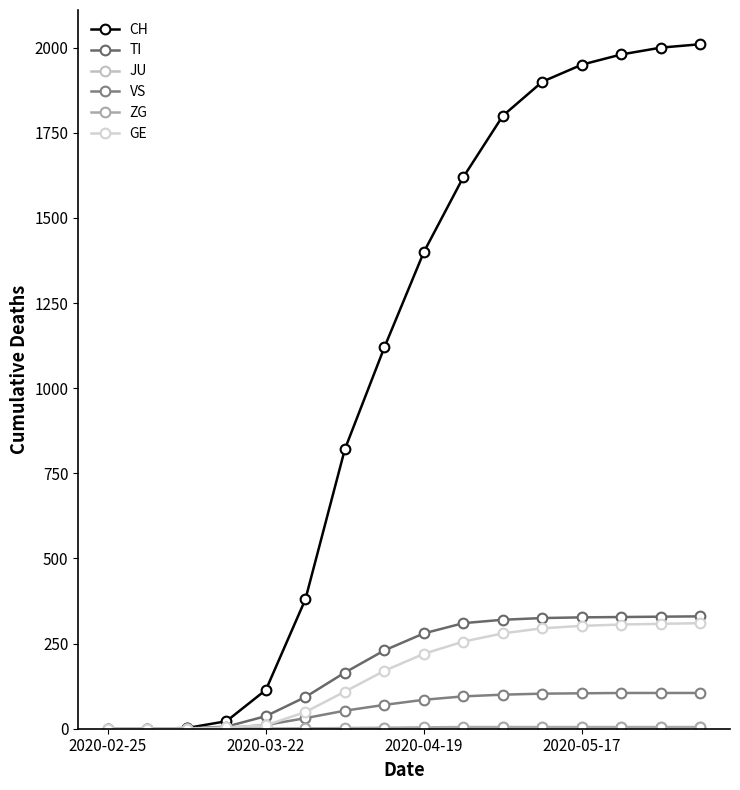

Does the chart have visible grid lines?

No